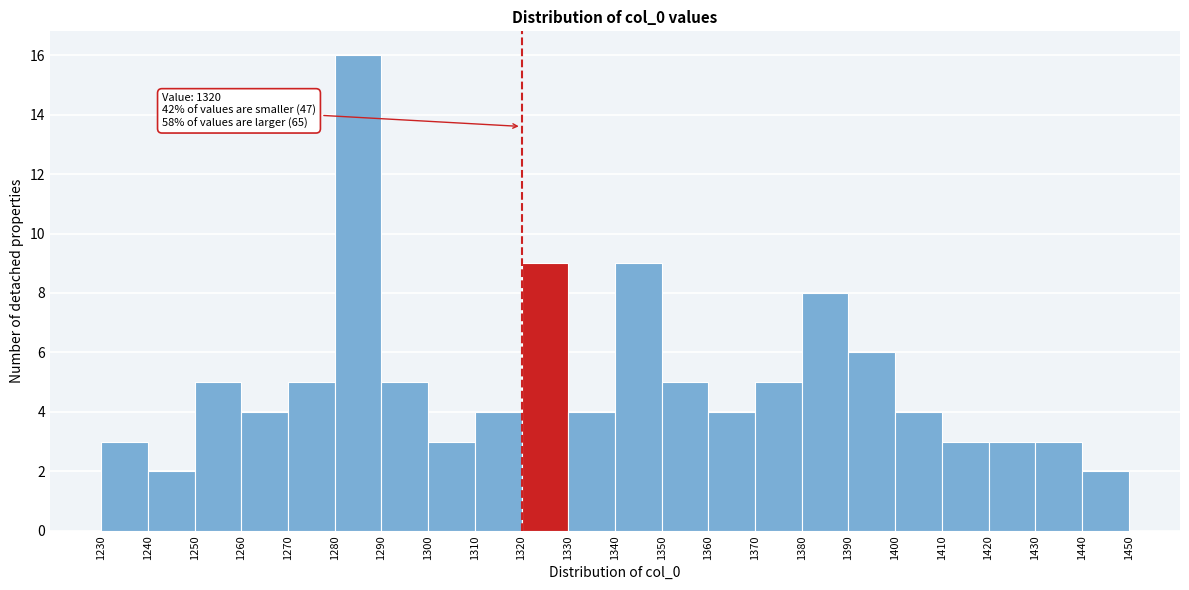

Which range on the x-axis has the tallest bar?

1280 to 1290